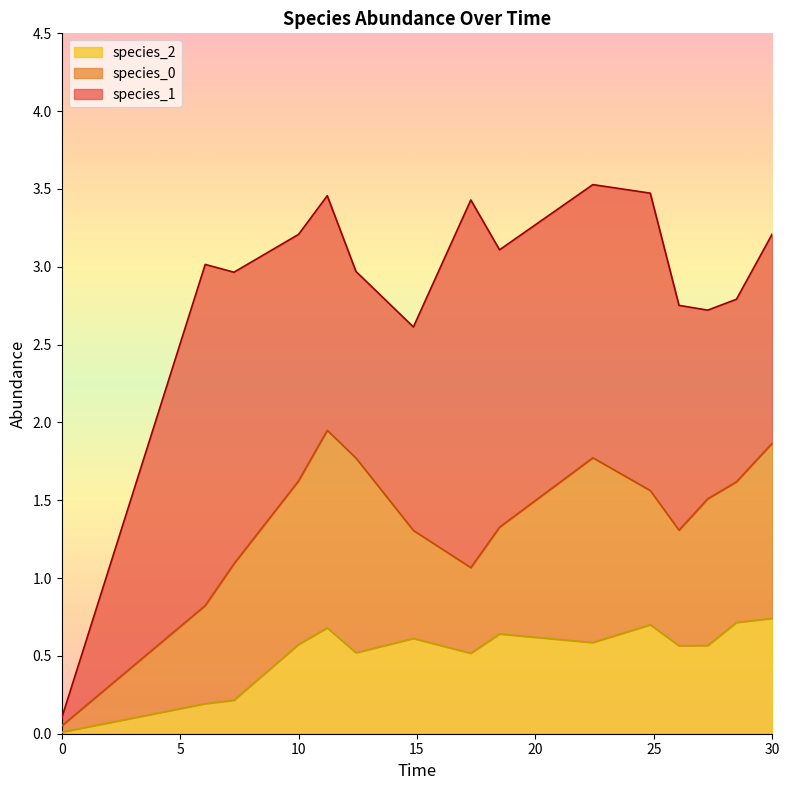

At how many categories does at least one series exceed 1?

14